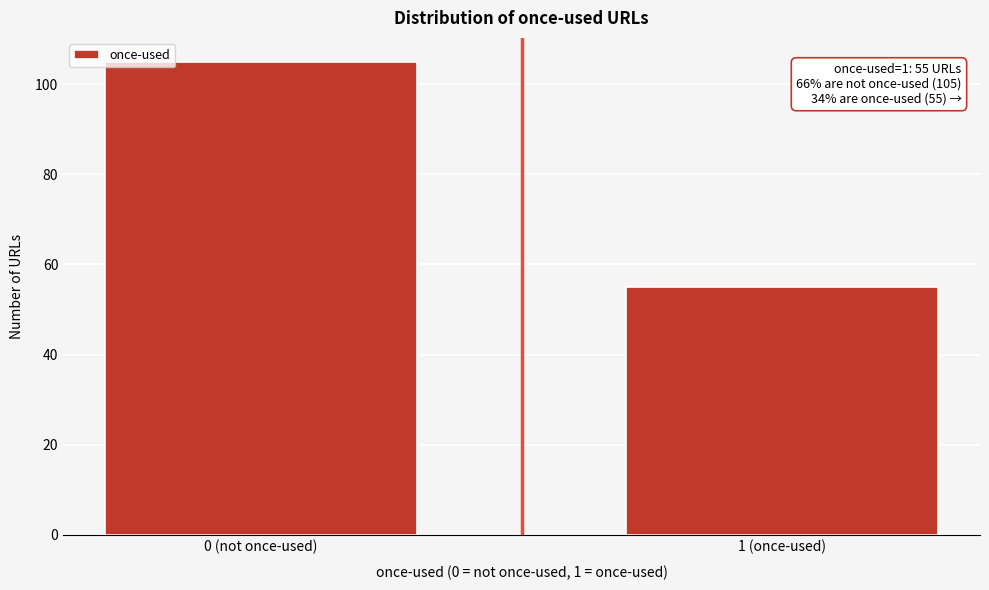

Reading left to right, list all the values displayed in this chart.

0 (not once-used)=105	1 (once-used)=55